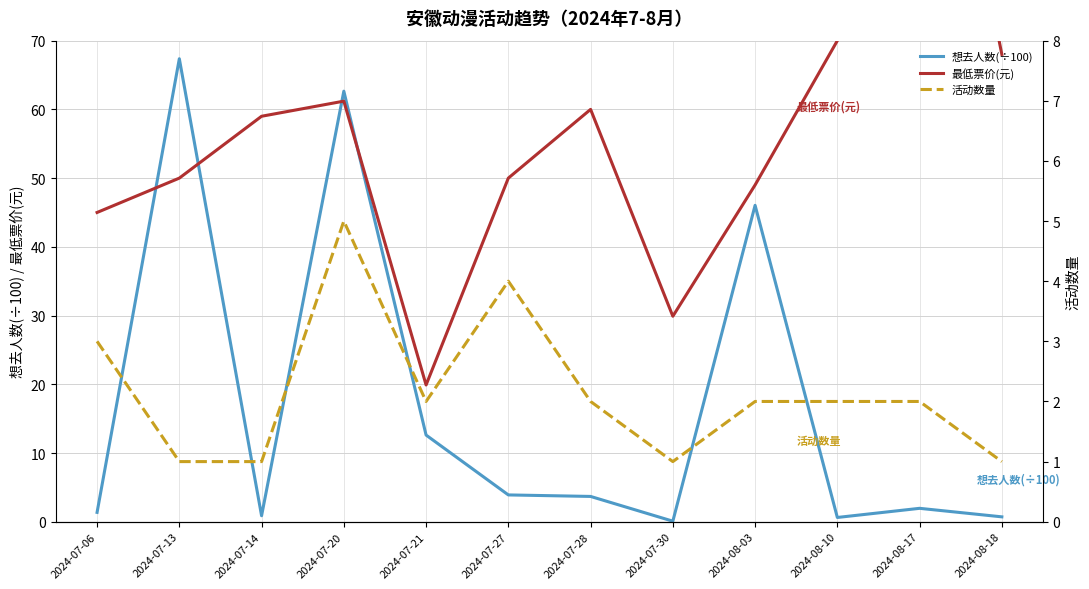

How many interior local valleys does the 想去人数(÷100) series have?

3